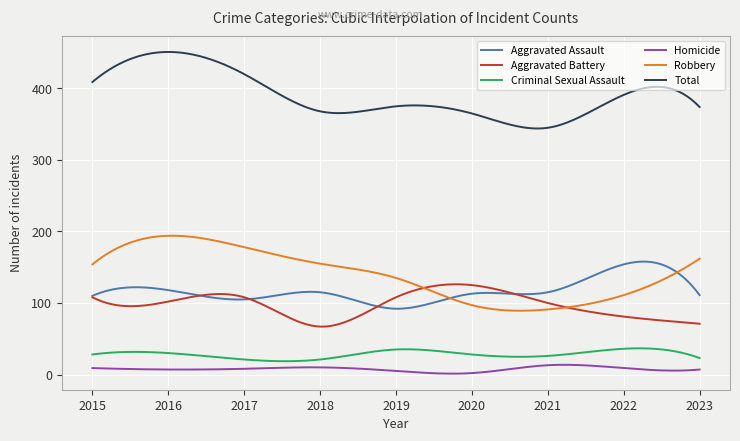

What is the minimum value for Total?

344.0